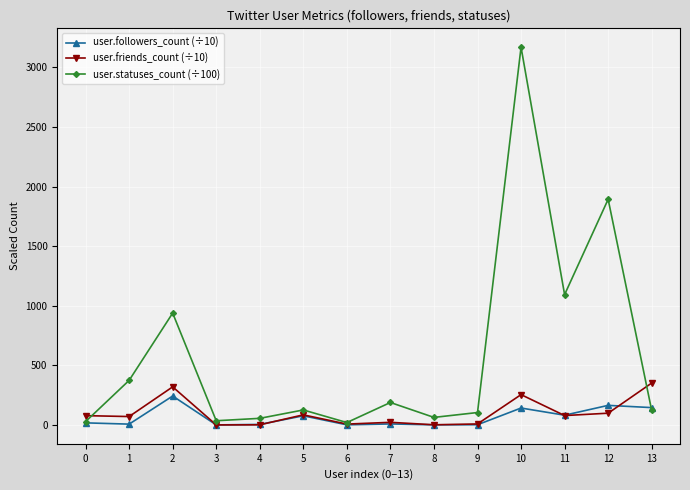

True or false: user.friends_count (÷10) has more than 0 points higher than both neighbors.

True